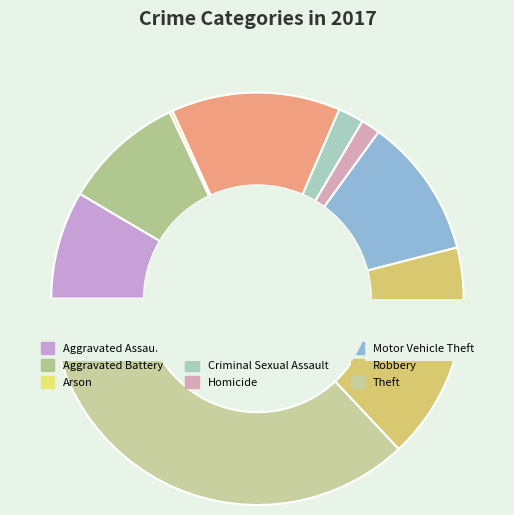

Is it true that Criminal Sexual Assault is 7% of the pie?

False